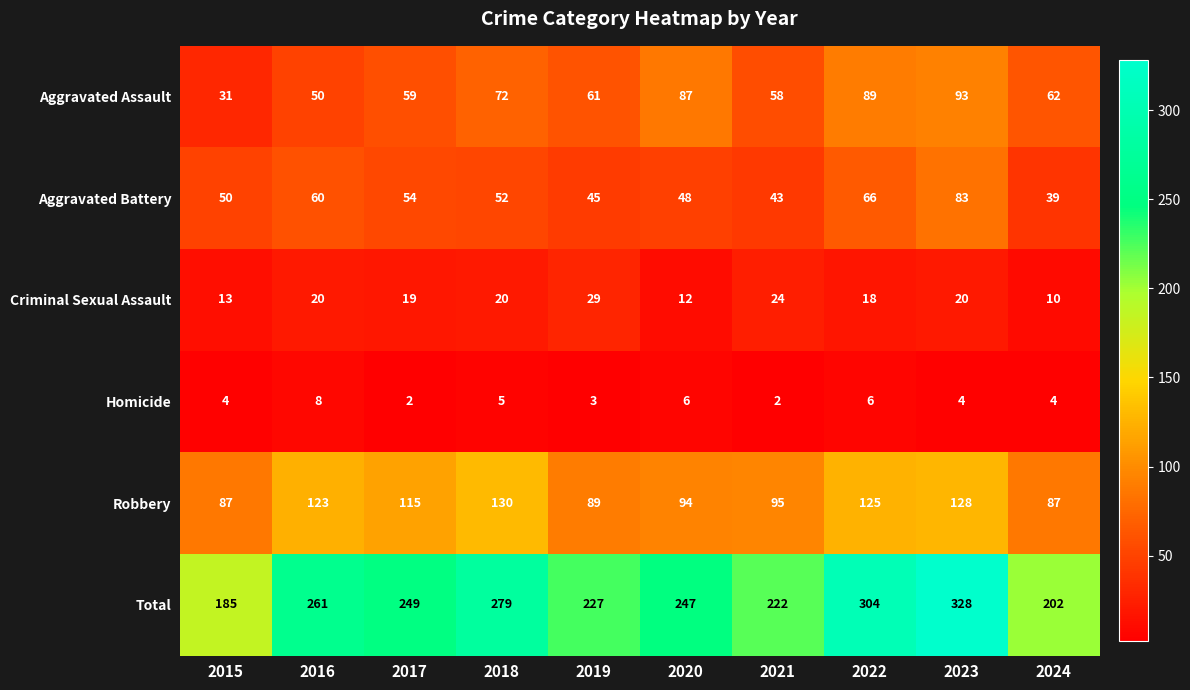

What is the average value of the Aggravated Battery series?

54